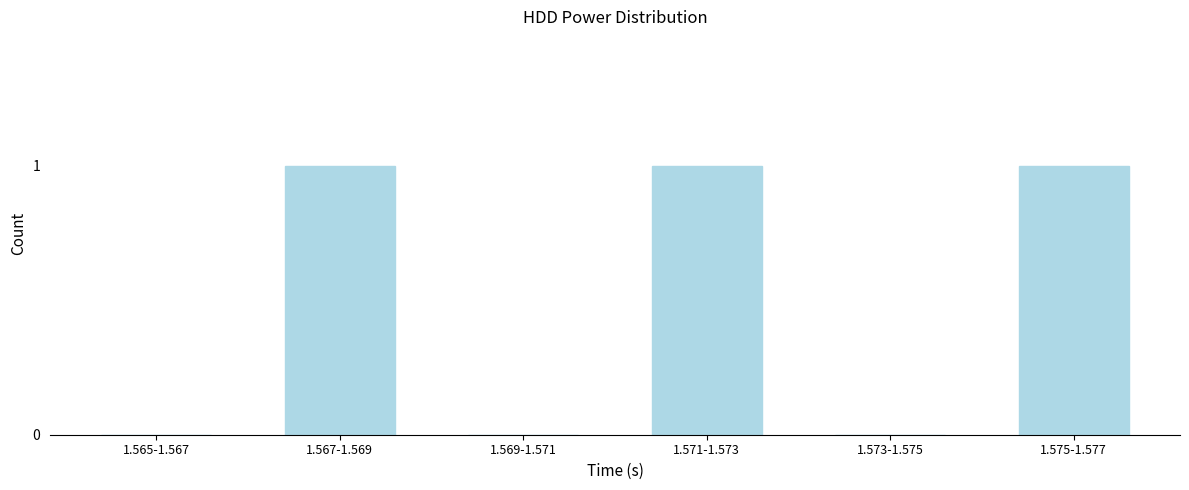

Reading left to right, list all the values displayed in this chart.

1.565-1.567=0	1.567-1.569=1	1.569-1.571=0	1.571-1.573=1	1.573-1.575=0	1.575-1.577=1